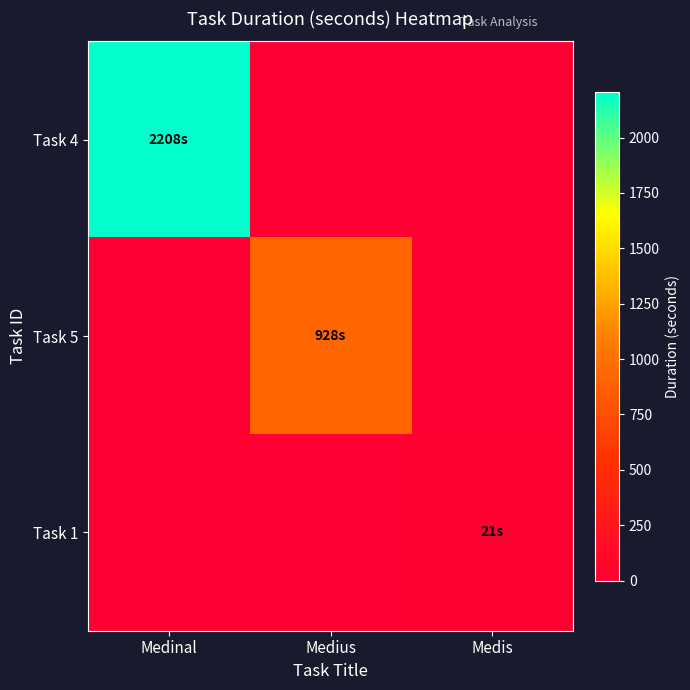

What is the spread (max minus min) of values at Medius?

928